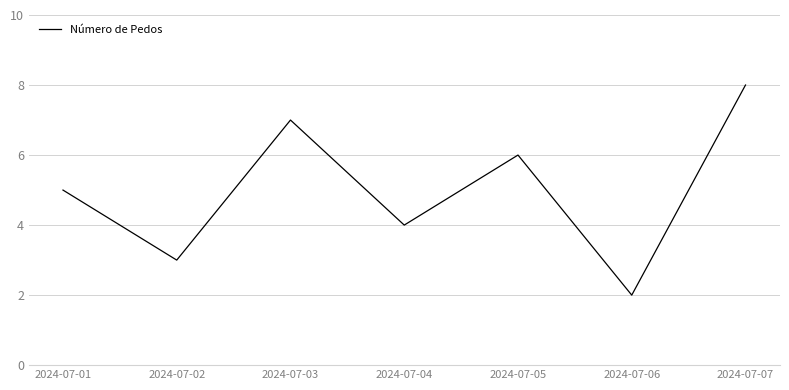

What is the sum of all values?

35